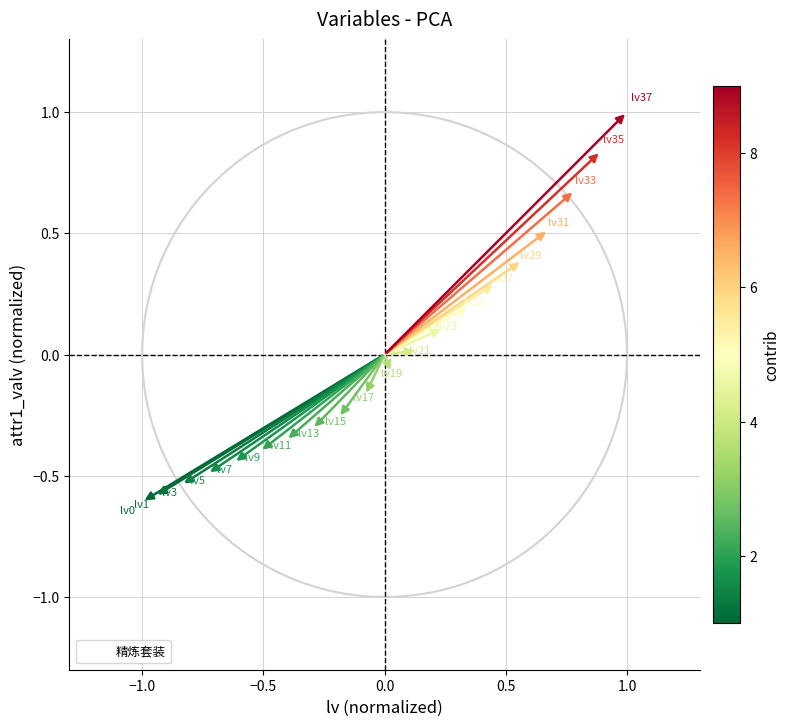

What is the range of Y values (max minus min)?

1.6